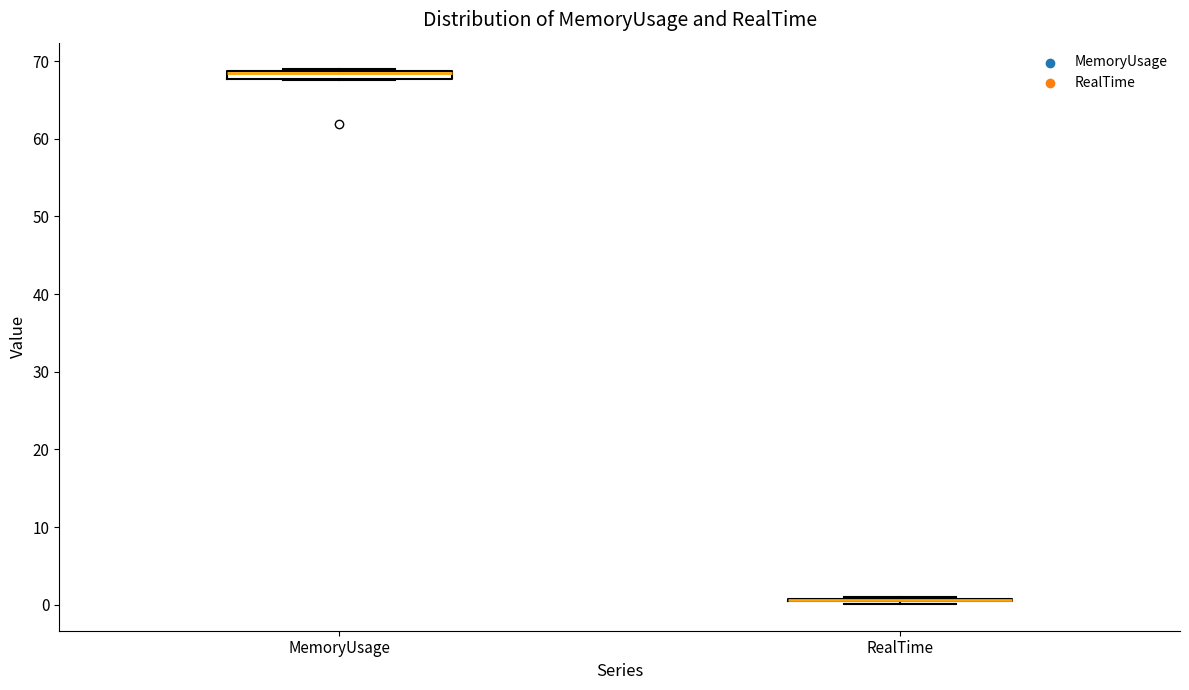

Where is the lower edge of the box for MemoryUsage on the y-axis? The values are not printed on the chart, so give them approximately, as read against the axis.

68